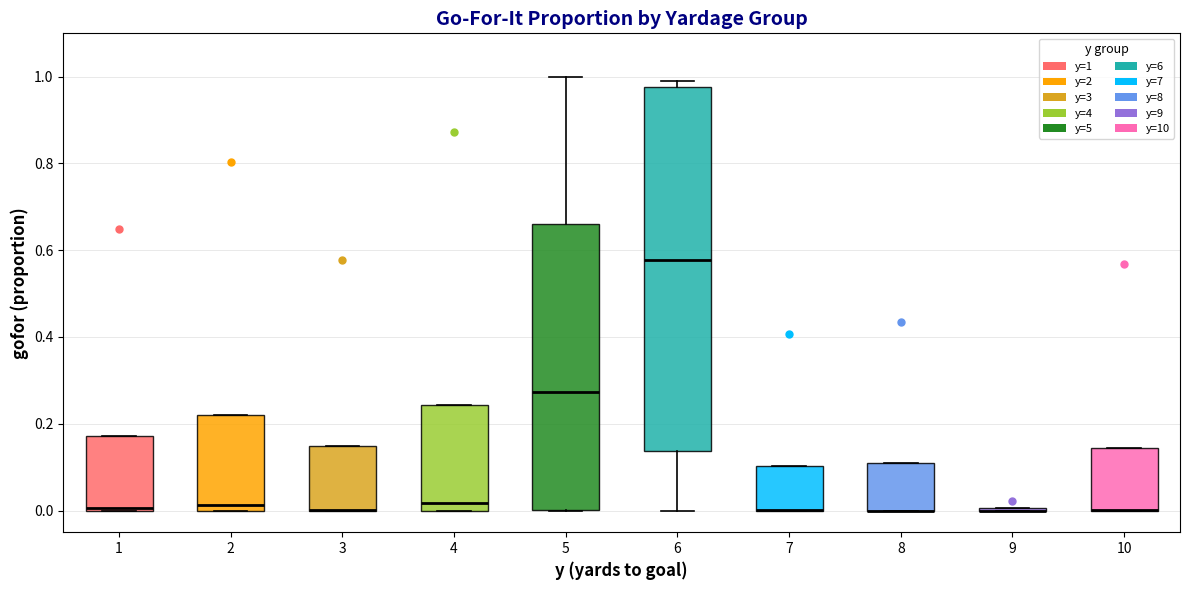

Reading left to right, read every box against the y-axis: the position of its median line, the range the box covers, and the ends of its whiskers. The values are not printed on the chart, so give them approximately, as read against the axis.

1: median 0.00, box 0.00 to 0.18, whiskers 0.00 to 0.18
2: median 0.02, box 0.00 to 0.22, whiskers 0.00 to 0.22
3: median 0.00 (drawn on the box's lower edge), box 0.00 to 0.14, whiskers 0.00 to 0.14
4: median 0.02, box 0.00 to 0.24, whiskers 0.00 to 0.24
5: median 0.28, box 0.00 to 0.66, whiskers 0.00 to 1.00
6: median 0.58, box 0.14 to 0.98, whiskers 0.00 to 1.00
7: median 0.00 (drawn on the box's lower edge), box 0.00 to 0.10, whiskers 0.00 to 0.10
8: median 0.00 (drawn on the box's lower edge), box 0.00 to 0.10, whiskers 0.00 to 0.10
9: box collapsed to a line at 0.00, whiskers 0.00 to 0.00
10: median 0.00 (drawn on the box's lower edge), box 0.00 to 0.14, whiskers 0.00 to 0.14